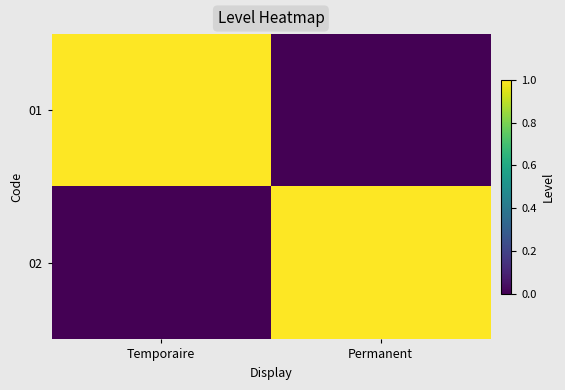

Which label corresponds to the largest value in the chart?

Temporaire